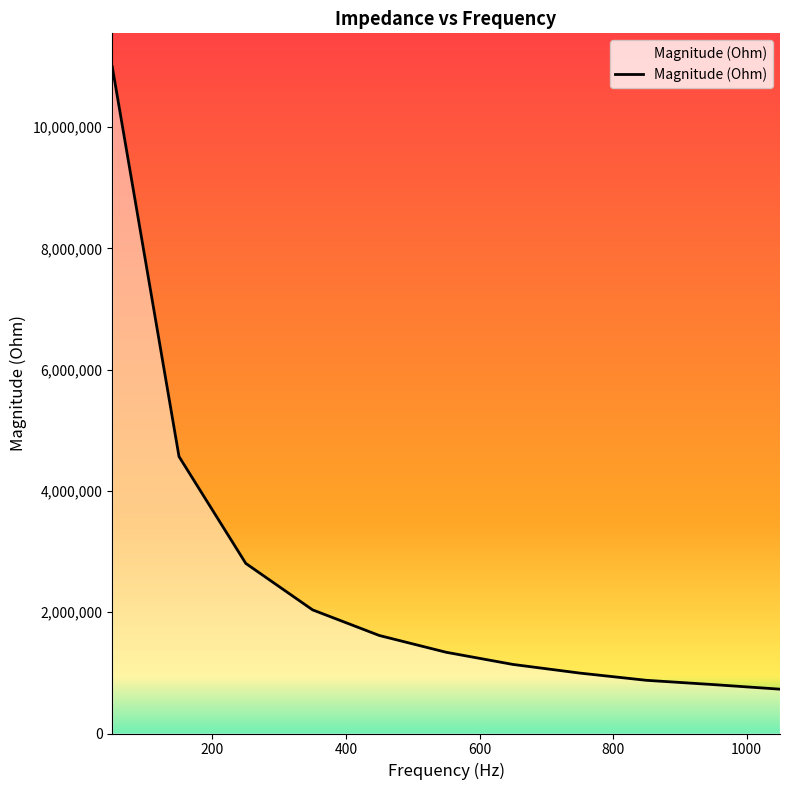

What is the greatest value displayed?

10996213.9